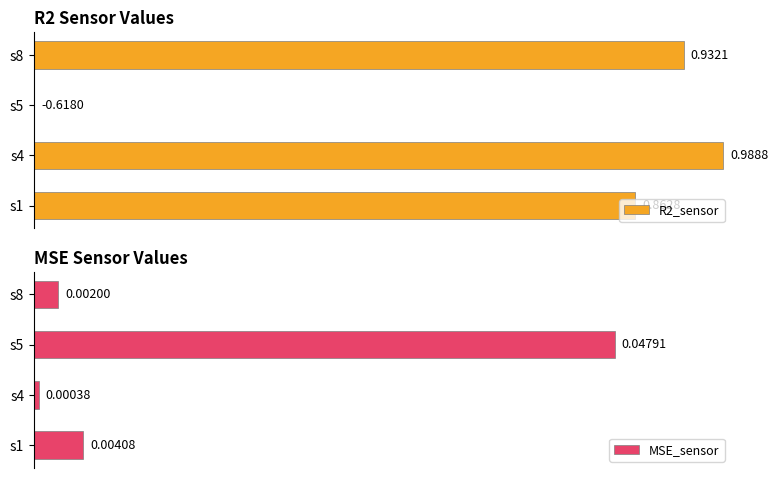

At how many categories does at least one series exceed 0?

4